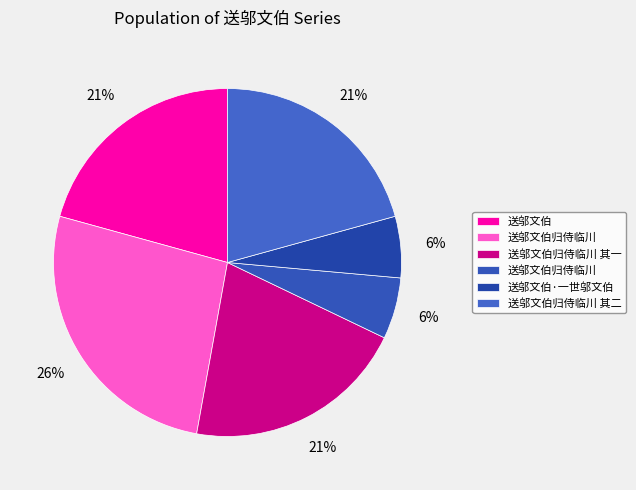

How many slices are in this pie chart?

6